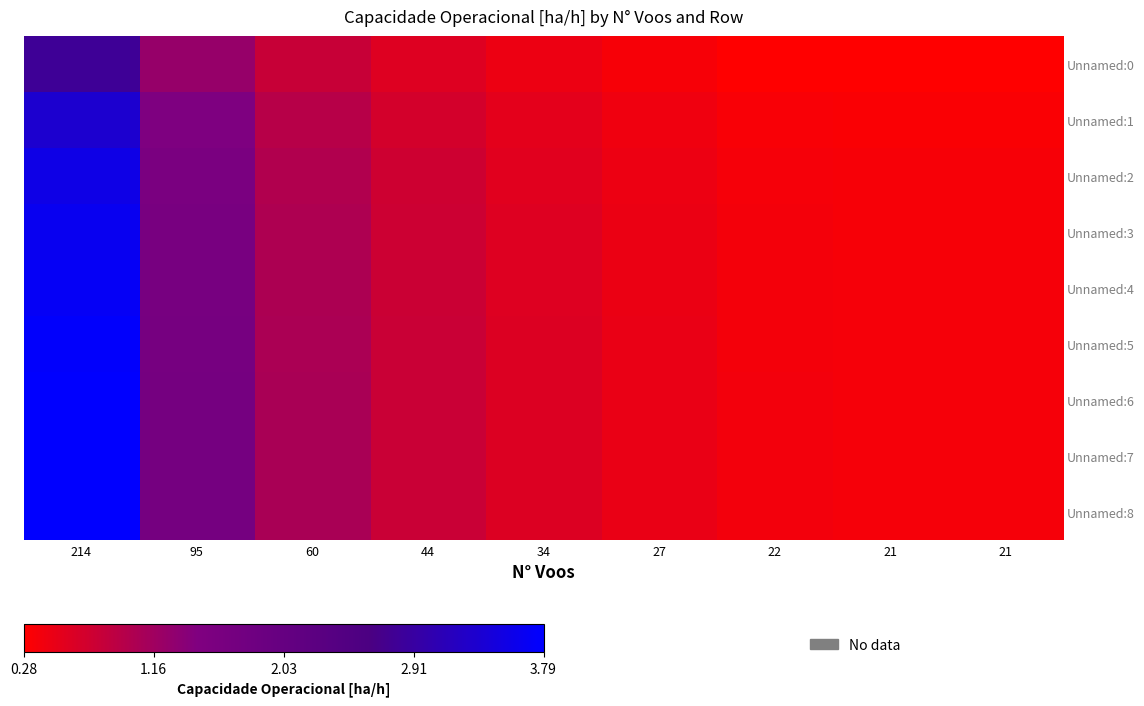

Reading left to right, what are all the values shown in this chart?

Unnamed:0: 214=2.8	95=1.2	60=0.8	44=0.6	34=0.4	27=0.4	22=0.3	21=0.3	21=0.3
Unnamed:1: 214=3.3	95=1.5	60=0.9	44=0.7	34=0.5	27=0.4	22=0.3	21=0.3	21=0.3
Unnamed:2: 214=3.5	95=1.6	60=1.0	44=0.7	34=0.6	27=0.4	22=0.4	21=0.3	21=0.3
Unnamed:3: 214=3.6	95=1.6	60=1.0	44=0.7	34=0.6	27=0.5	22=0.4	21=0.4	21=0.4
Unnamed:4: 214=3.7	95=1.6	60=1.0	44=0.8	34=0.6	27=0.5	22=0.4	21=0.4	21=0.4
Unnamed:5: 214=3.8	95=1.7	60=1.1	44=0.8	34=0.6	27=0.5	22=0.4	21=0.4	21=0.4
Unnamed:6: 214=3.8	95=1.7	60=1.1	44=0.8	34=0.6	27=0.5	22=0.4	21=0.4	21=0.4
Unnamed:7: 214=3.8	95=1.7	60=1.1	44=0.8	34=0.6	27=0.5	22=0.4	21=0.4	21=0.4
Unnamed:8: 214=3.8	95=1.7	60=1.1	44=0.8	34=0.6	27=0.5	22=0.4	21=0.4	21=0.4